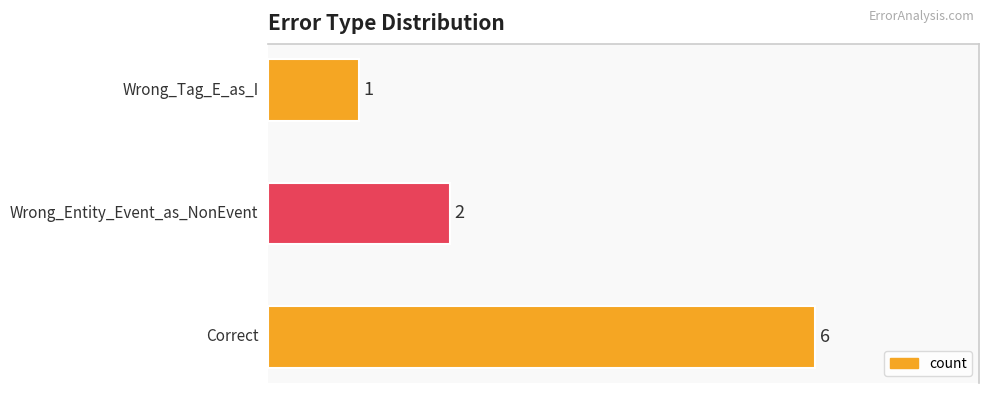

How many values are between 1 and 6?

3